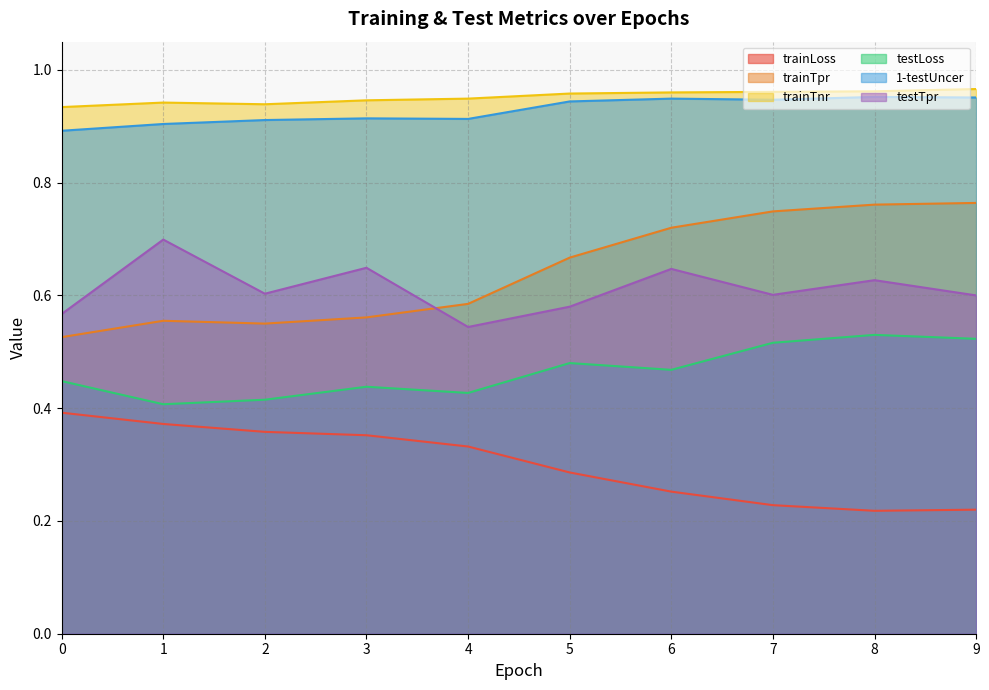

Which series has the largest total across all categories?

trainTnr